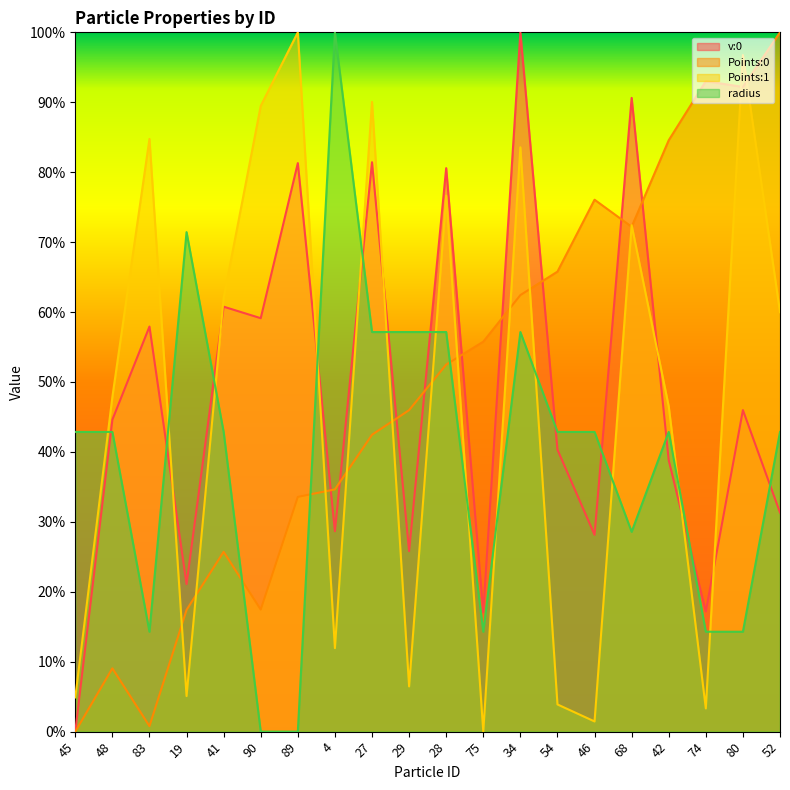

Reading left to right, transcribe all the data shown in this chart.

v:0: 0.0	0.4	0.6	0.2	0.6	0.6	0.8	0.3	0.8	0.3	0.8	0.2	1.0	0.4	0.3	0.9	0.4	0.2	0.5	0.3
Points:0: 0.0	0.1	0.0	0.2	0.3	0.2	0.3	0.3	0.4	0.5	0.5	0.6	0.6	0.7	0.8	0.7	0.8	0.9	0.9	1.0
Points:1: 0.0	0.5	0.8	0.1	0.6	0.9	1.0	0.1	0.9	0.1	0.8	0.0	0.8	0.0	0.0	0.7	0.5	0.0	1.0	0.6
radius: 0.4	0.4	0.1	0.7	0.4	0.0	0.0	1.0	0.6	0.6	0.6	0.1	0.6	0.4	0.4	0.3	0.4	0.1	0.1	0.4